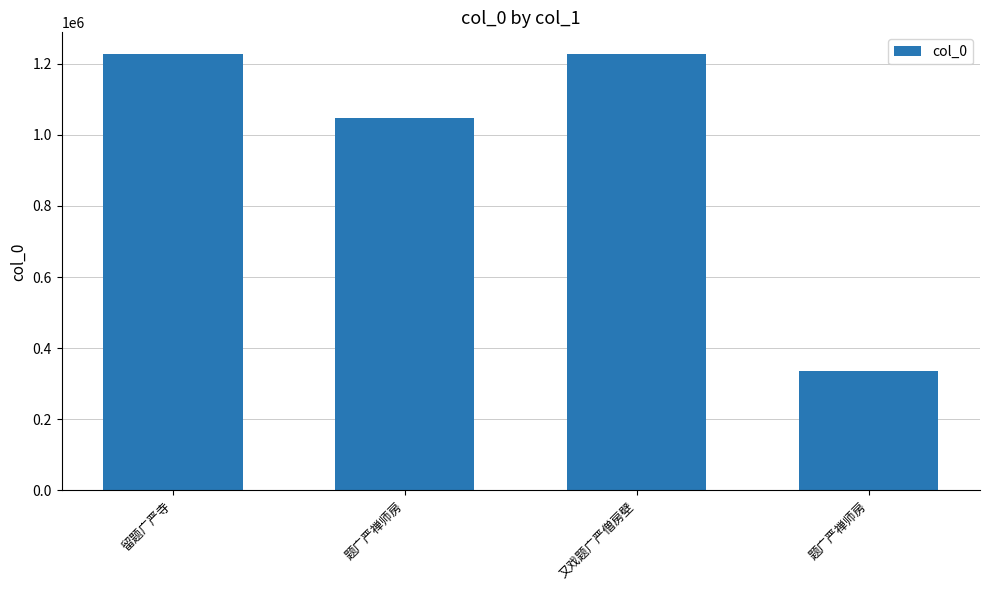

Between 又戏题广严僧房壁 and 题广严禅师房, which is larger?

又戏题广严僧房壁